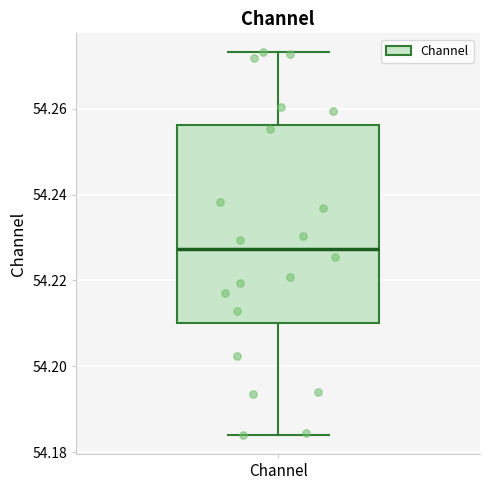

Where does the lower whisker of the box for Channel end on the y-axis? The values are not printed on the chart, so give them approximately, as read against the axis.

54.184